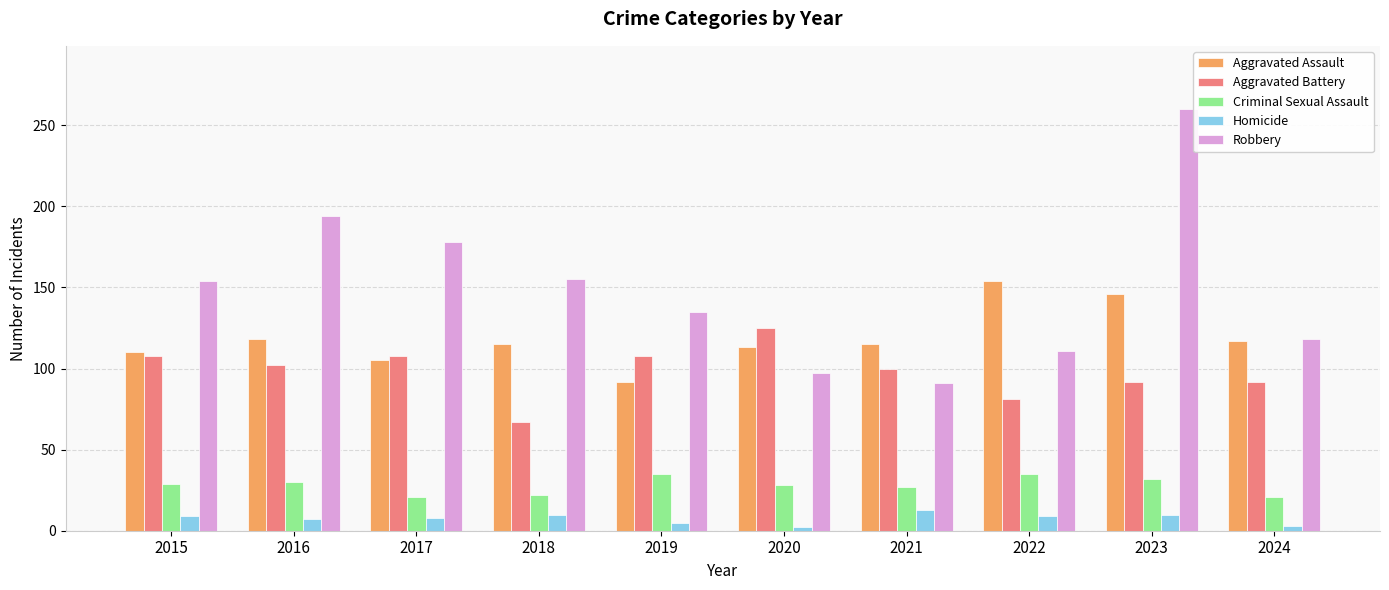

What are all the series names shown in the legend?

Aggravated Assault, Aggravated Battery, Criminal Sexual Assault, Homicide, Robbery